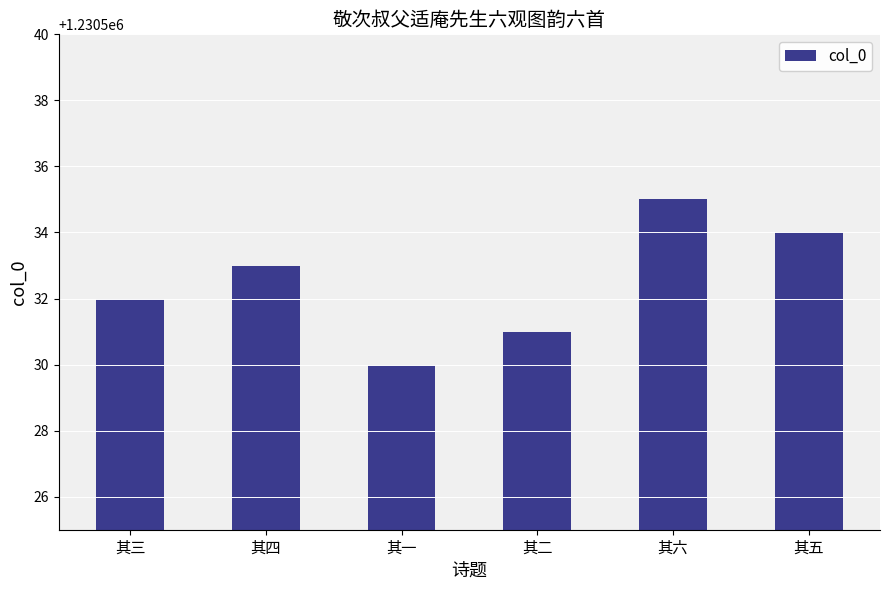

What is the difference between the maximum and minimum values?

5